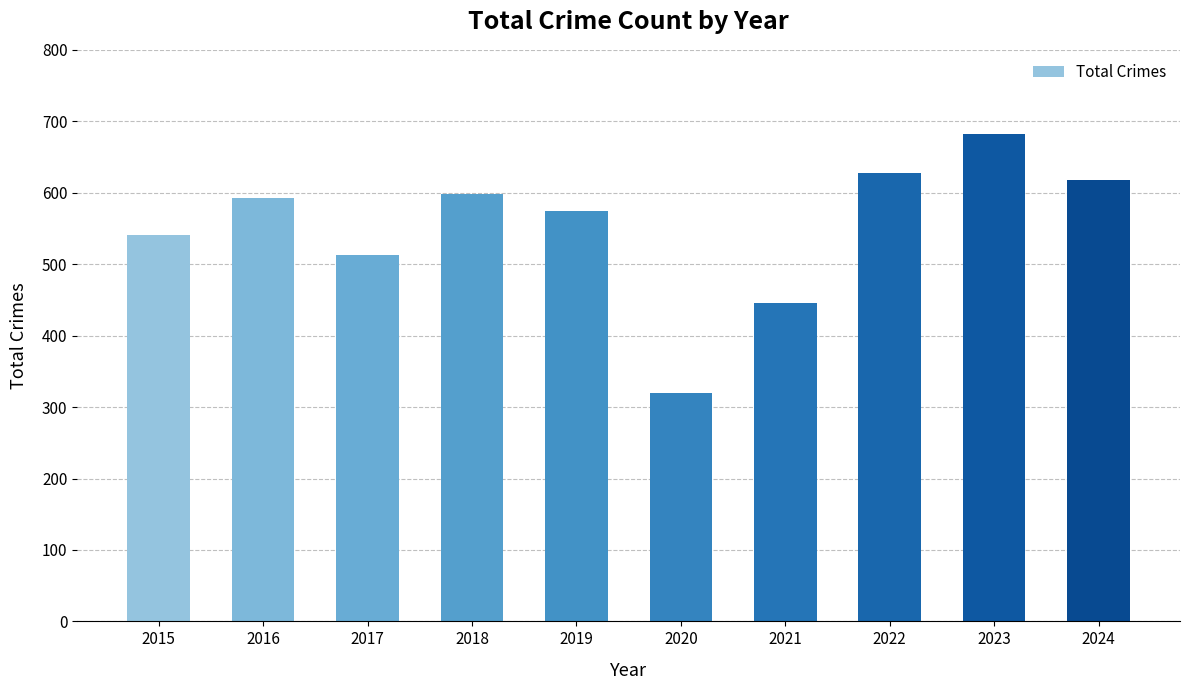

What is the sum of all values?

5511